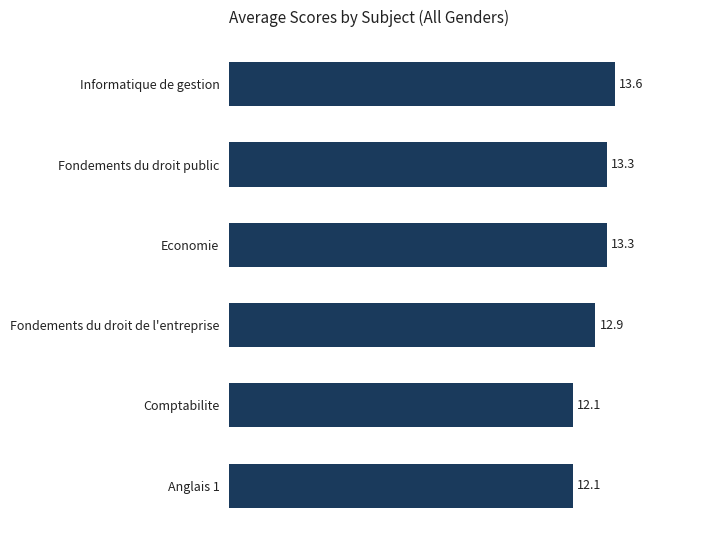

What is the change in value from Fondements du droit public to Comptabilite?

-1.2